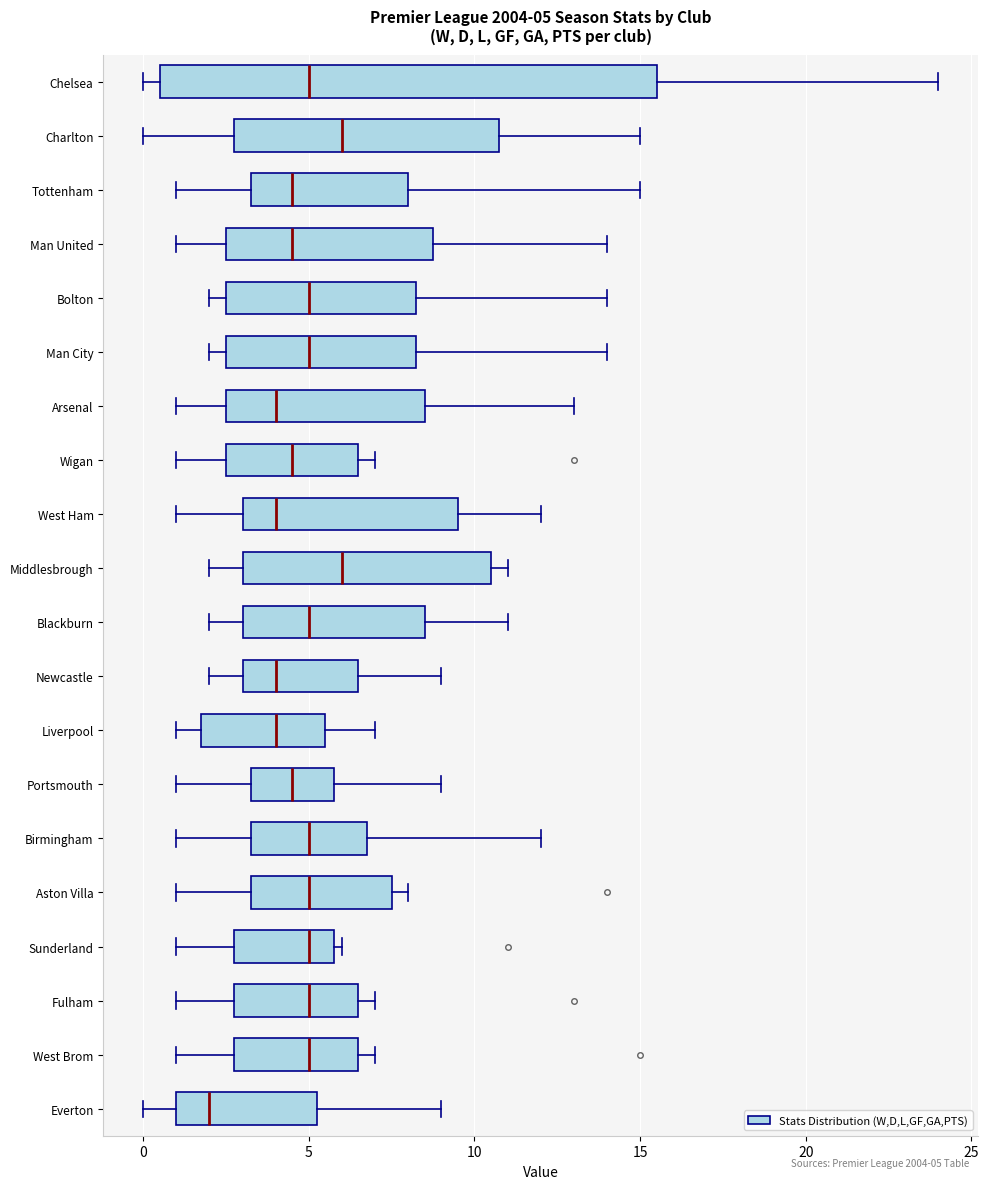

Comparing the boxes themselves (not the whiskers), which one is the widest?

Chelsea